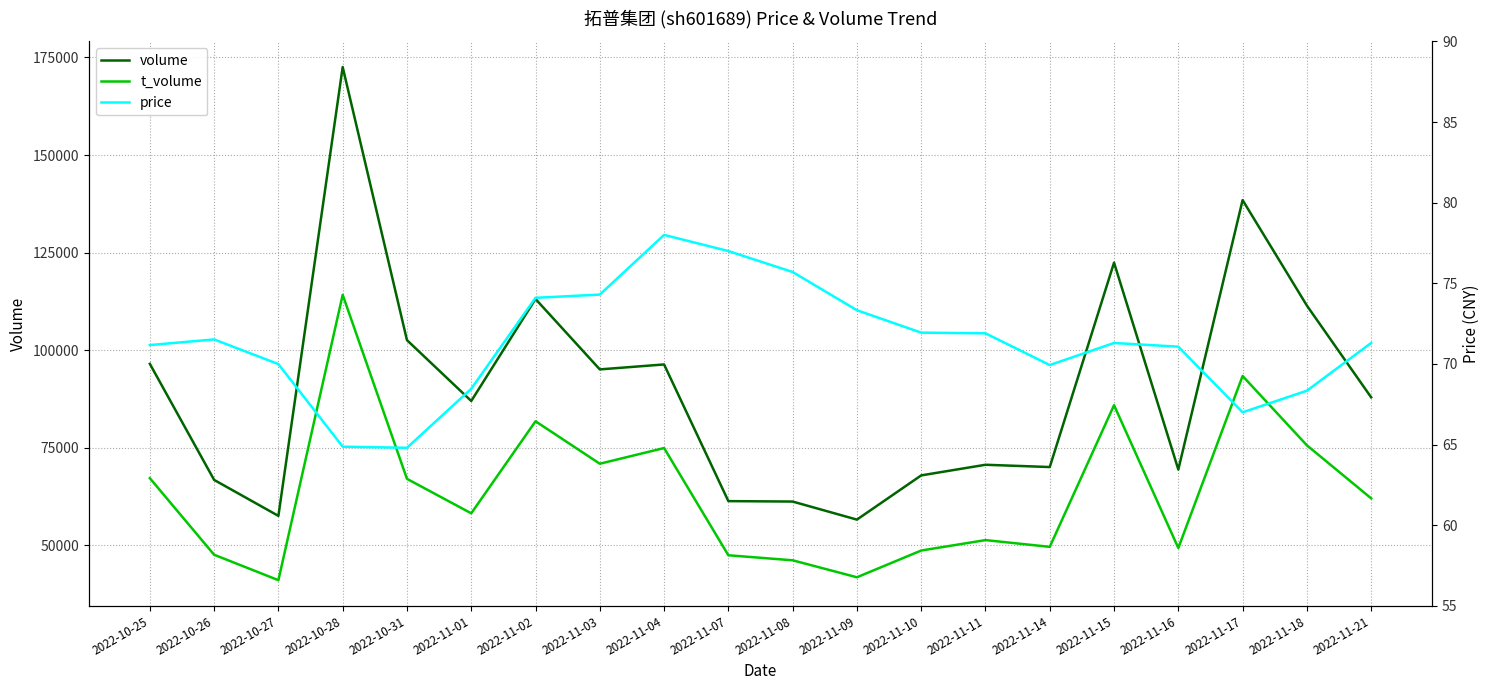

What is the sum of all volume values?

1805124